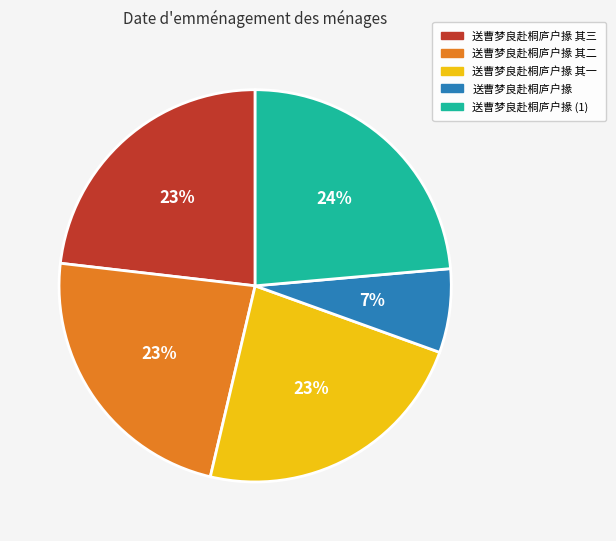

Does any single category account for the majority?

No